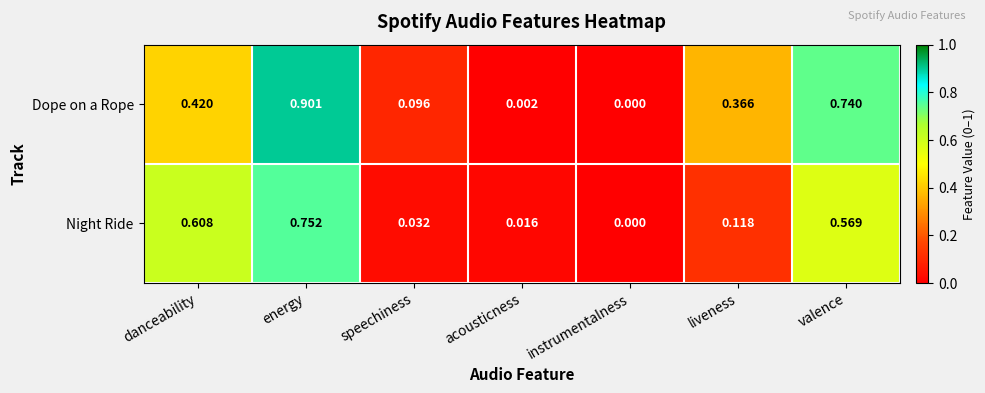

Which series has the largest total across all categories?

Dope on a Rope